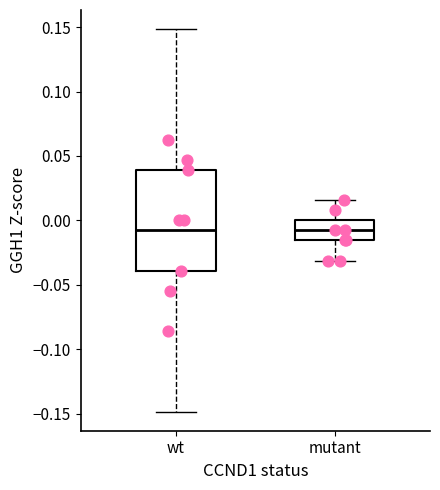

Where does the lower whisker of the box for mutant end on the y-axis? The values are not printed on the chart, so give them approximately, as read against the axis.

-0.030